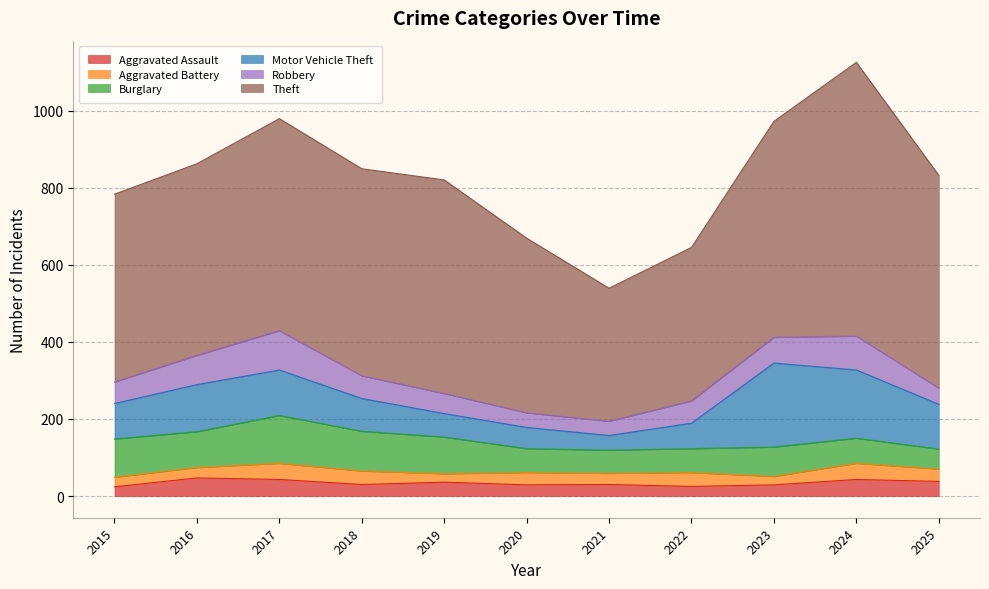

Where is the first local maximum for Aggravated Assault?

2016